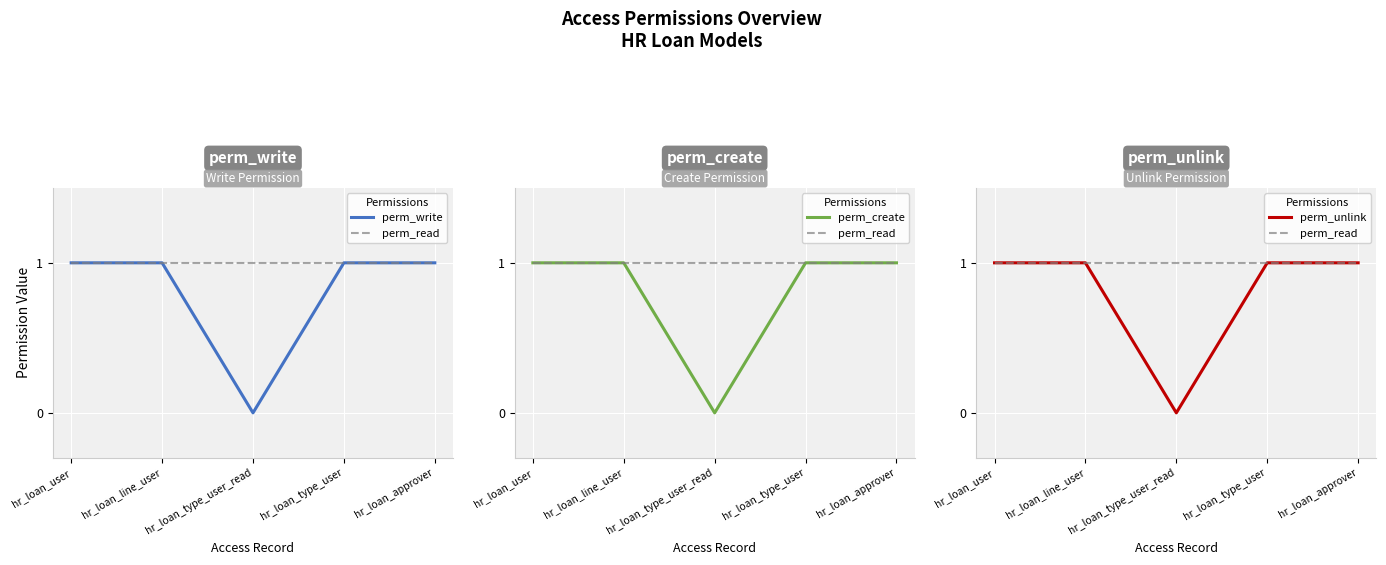

Does the chart display data point markers on the line(s)?

No